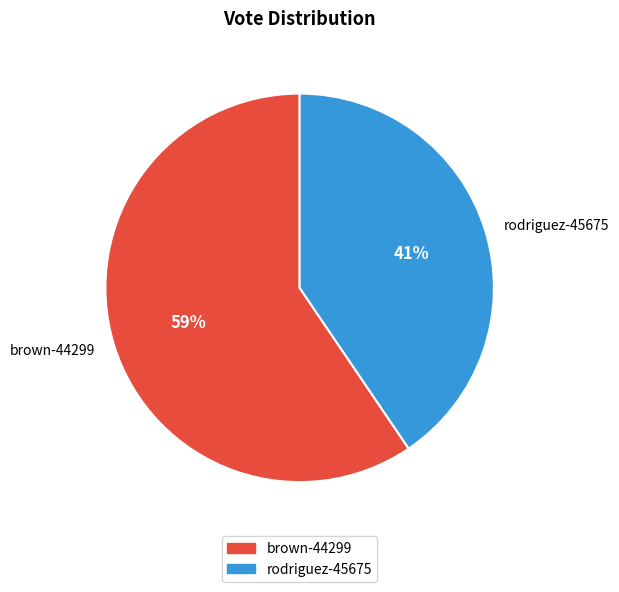

The brown-44299 slice represents 59% of the pie. True or false?

True